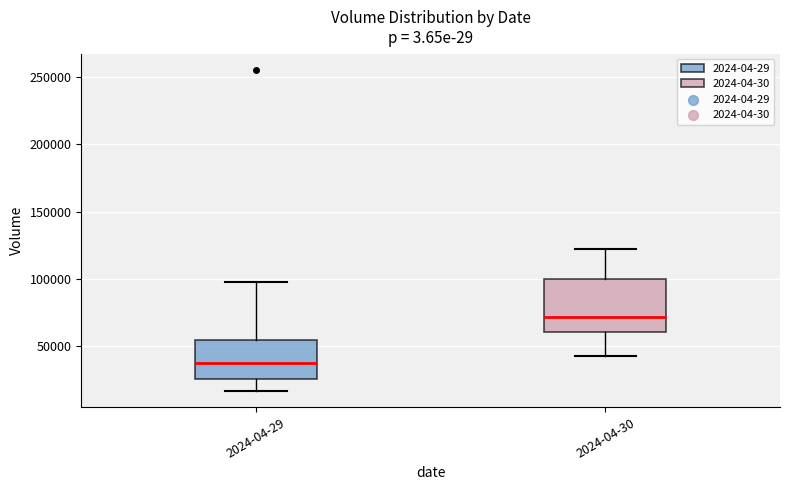

Which box's median line is the lowest?

2024-04-29